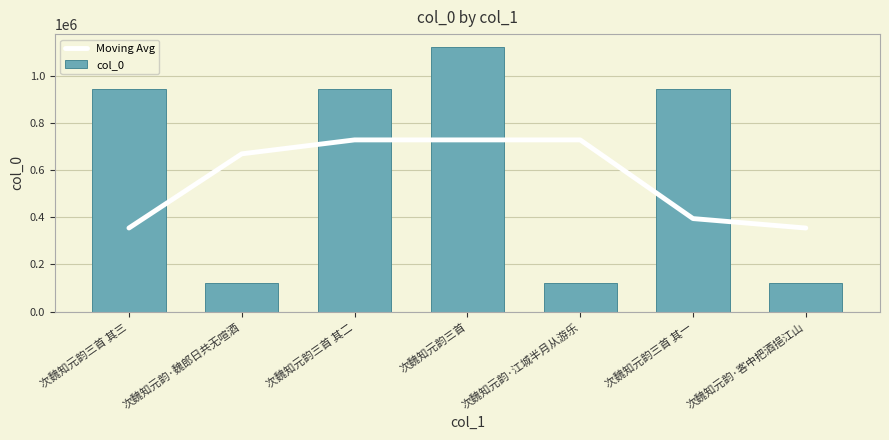

Which has a higher value, 次魏知元韵三首 其二 or 次魏知元韵三首?

次魏知元韵三首